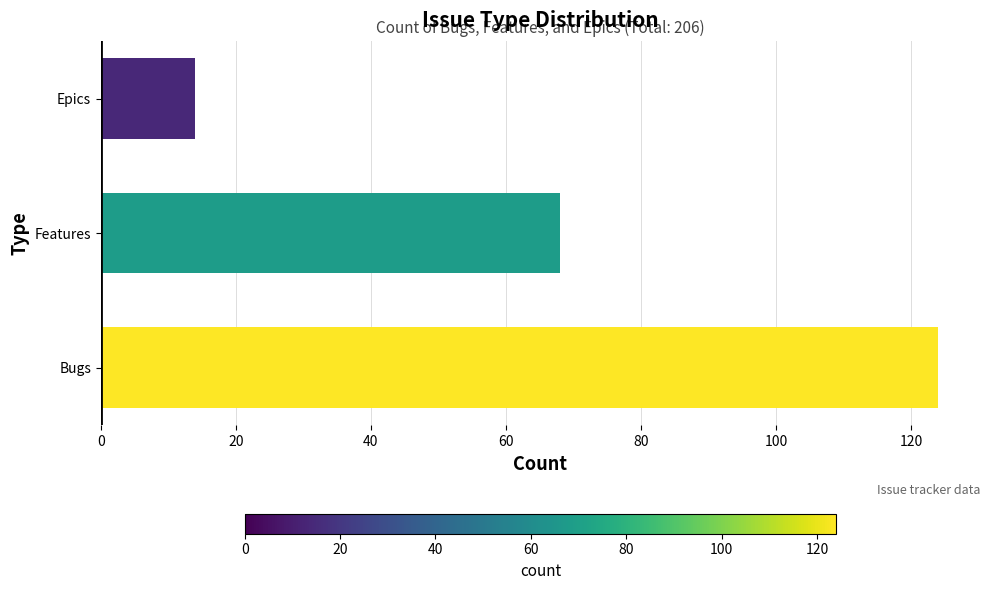

How many data points are less than 68?

1